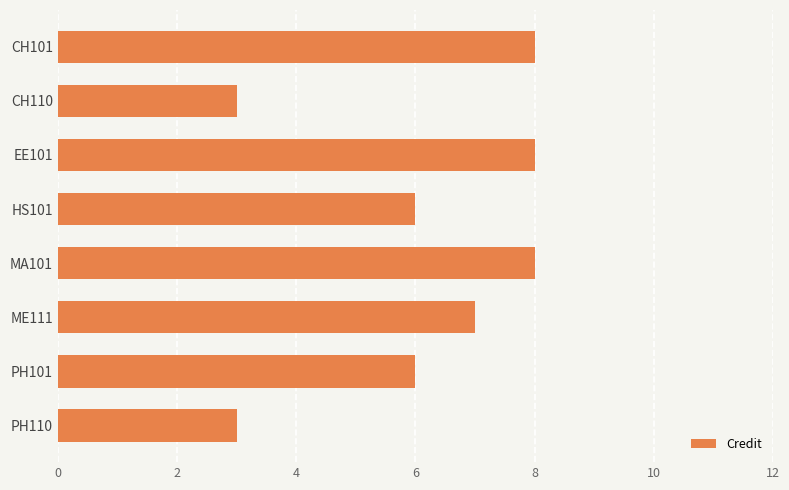

Reading top to bottom, list all the values displayed in this chart.

8	3	8	6	8	7	6	3